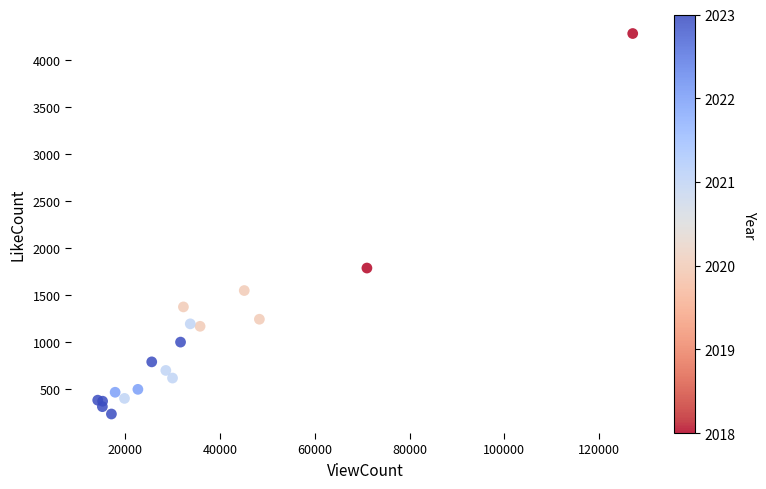

What Y value in the scatter plot is closest to 2260?

1790